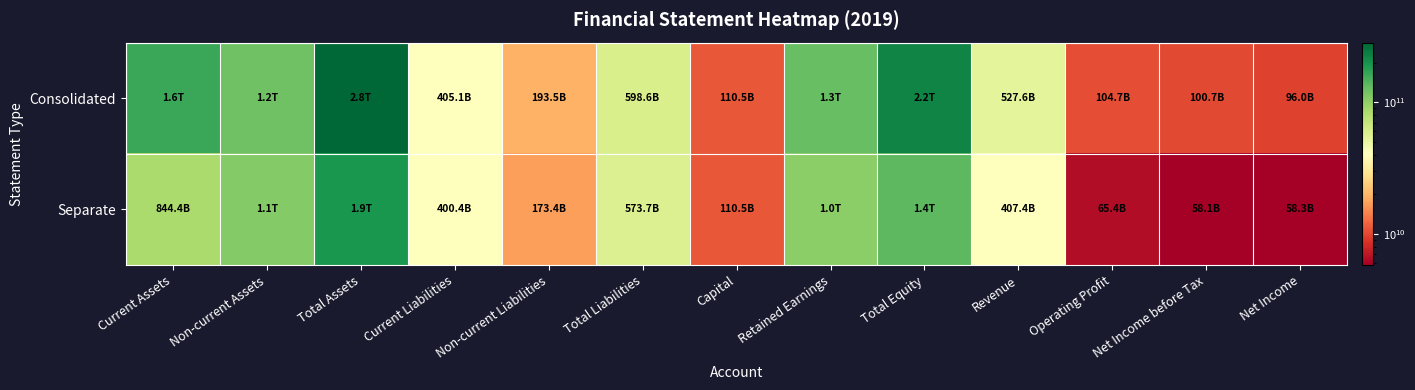

Reading left to right, what are all the values shown in this chart?

Consolidated: Current Assets=162119365781	Non-current Assets=121056512920	Total Assets=283175878701	Current Liabilities=40509141502	Non-current Liabilities=19348479226	Total Liabilities=59857620728	Capital=11052906500	Retained Earnings=127484371815	Total Equity=223318257973	Revenue=52763815835	Operating Profit=10473581272	Net Income before Tax=10072186048	Net Income=9597542137
Separate: Current Assets=84437659810	Non-current Assets=108025978584	Total Assets=192463638394	Current Liabilities=40037601061	Non-current Liabilities=17336181154	Total Liabilities=57373782215	Capital=11052906500	Retained Earnings=103302035284	Total Equity=135089856179	Revenue=40740779889	Operating Profit=6540921550	Net Income before Tax=5813286841	Net Income=5834909685